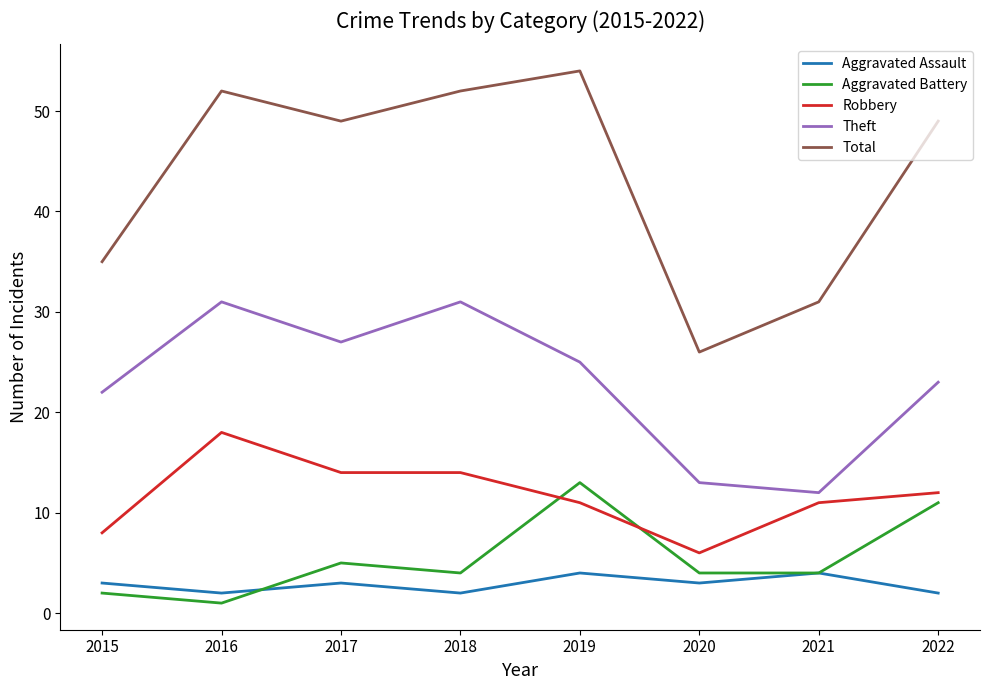

Is it true that Aggravated Battery equals 4 at 2021?

True